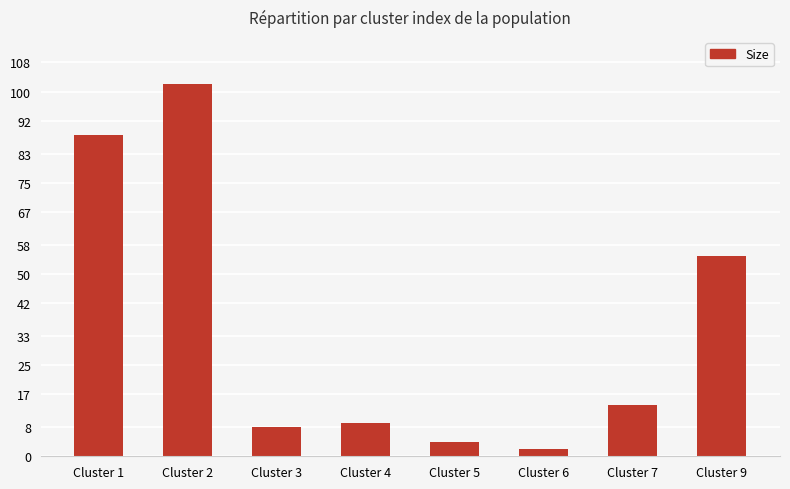

Reading left to right, extract all data points from this chart.

88	102	8	9	4	2	14	55